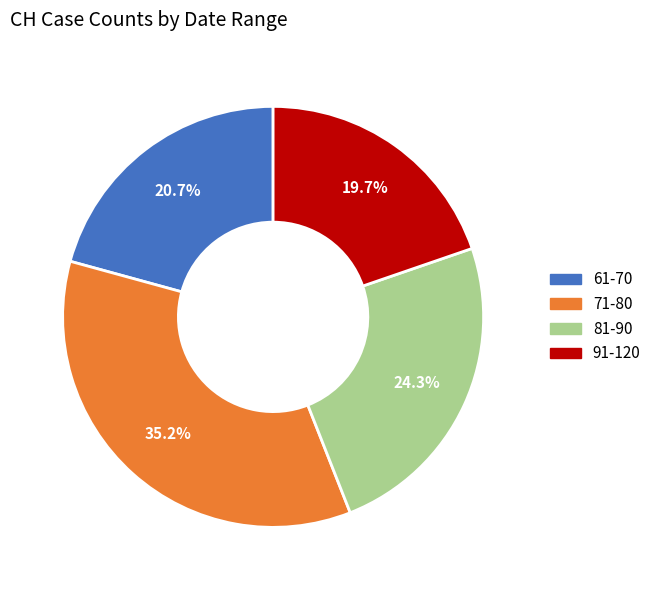

What is the largest slice in the pie chart?

71-80